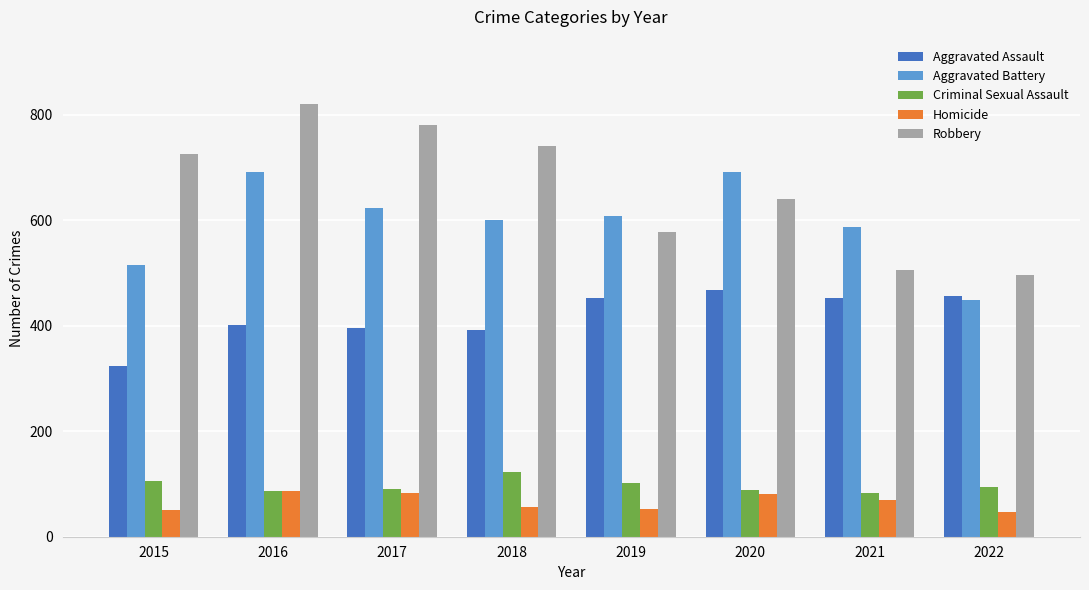

Count the number of data series in this chart.

5